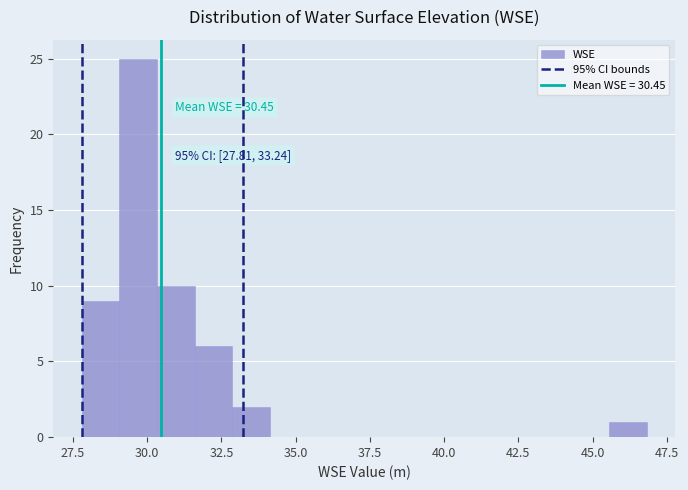

Read against the x-axis, roughly where is the centre of the tallest bar?

29.5